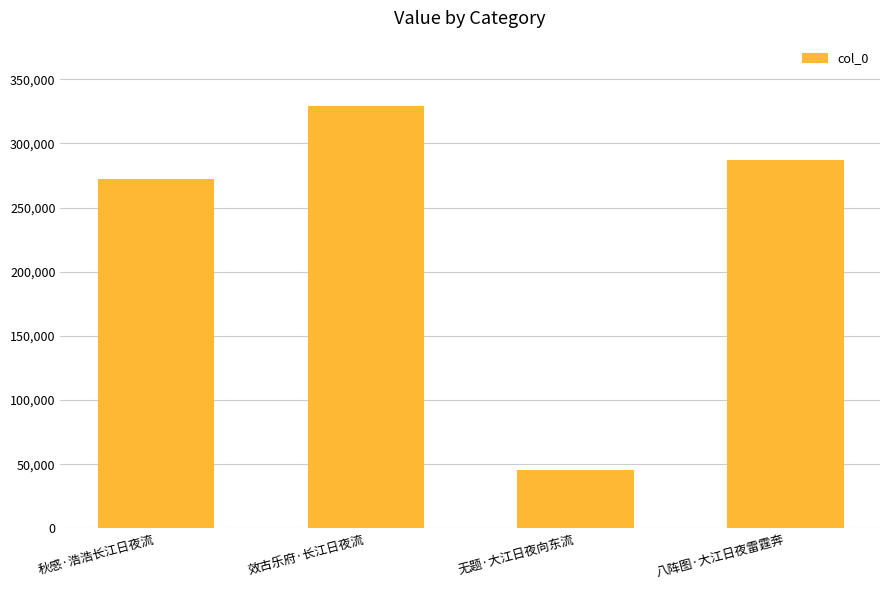

Which label corresponds to the smallest value in the chart?

无题·大江日夜向东流